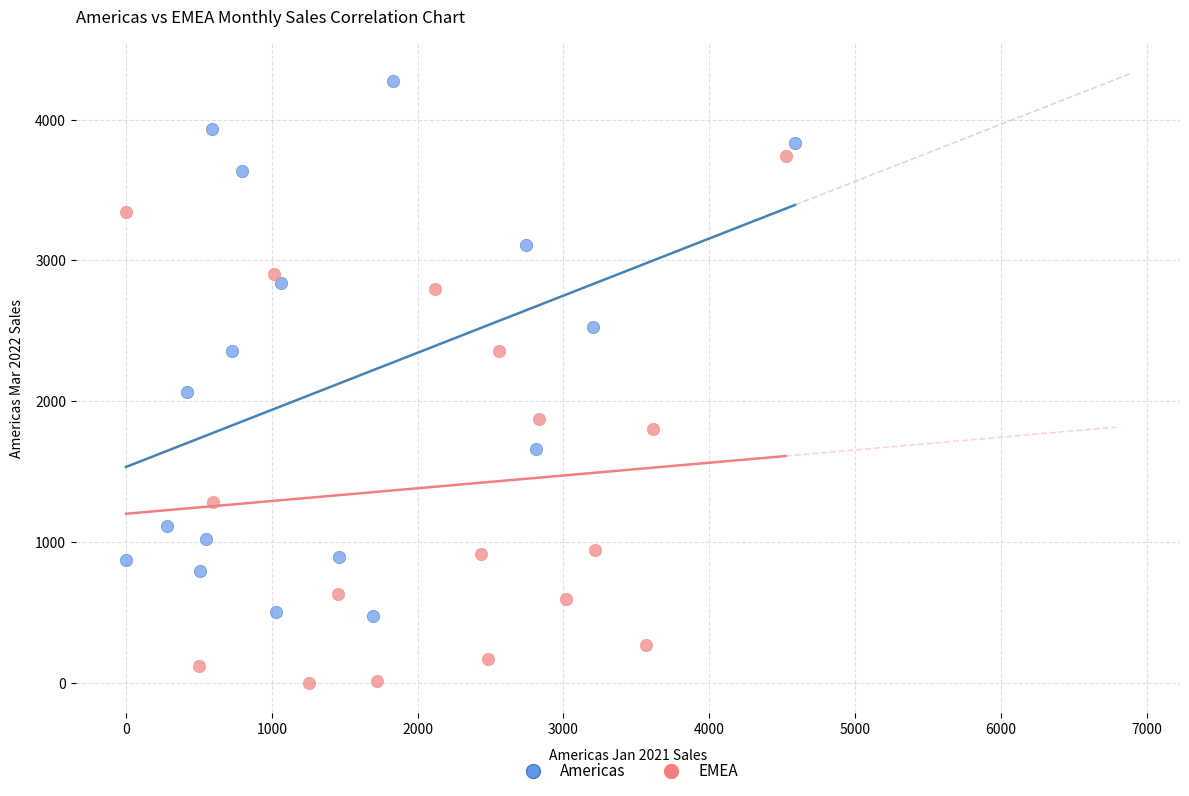

What are all the series names shown in the legend?

Americas, EMEA